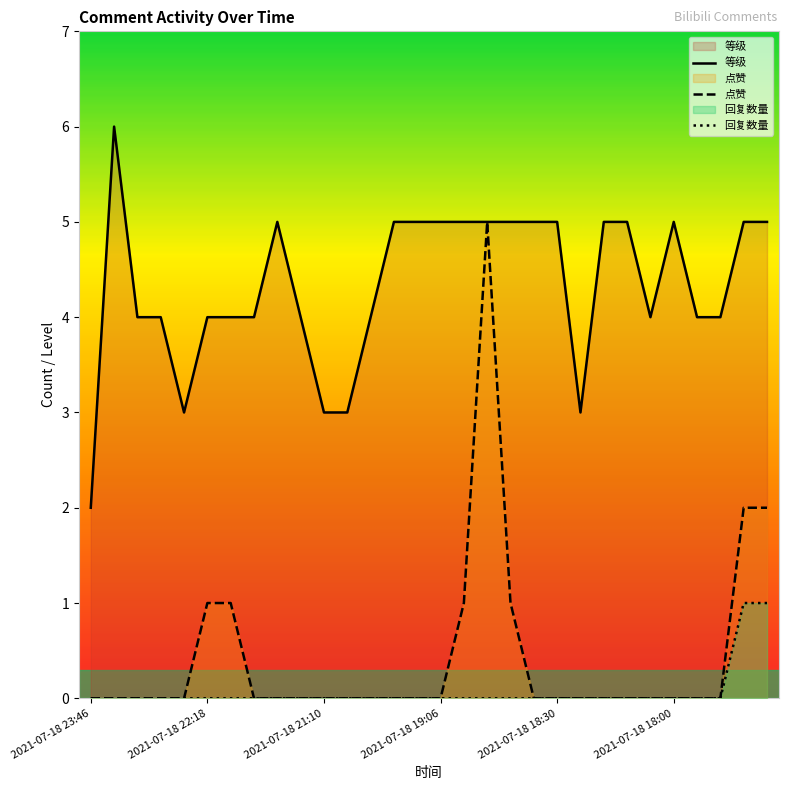

What is the total value across all series at 2021-07-18 18:00?

5